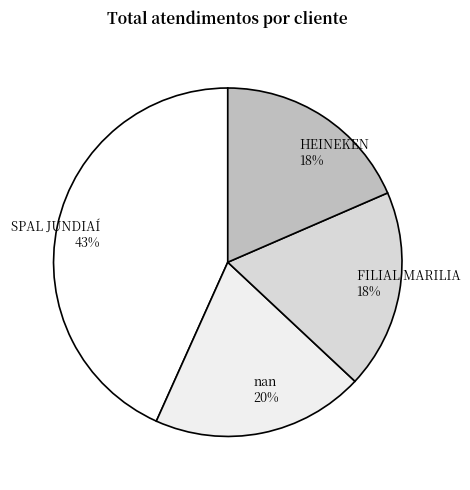

Combined, do FILIAL MARILIA and SPAL JUNDIAÍ account for over 50%?

Yes